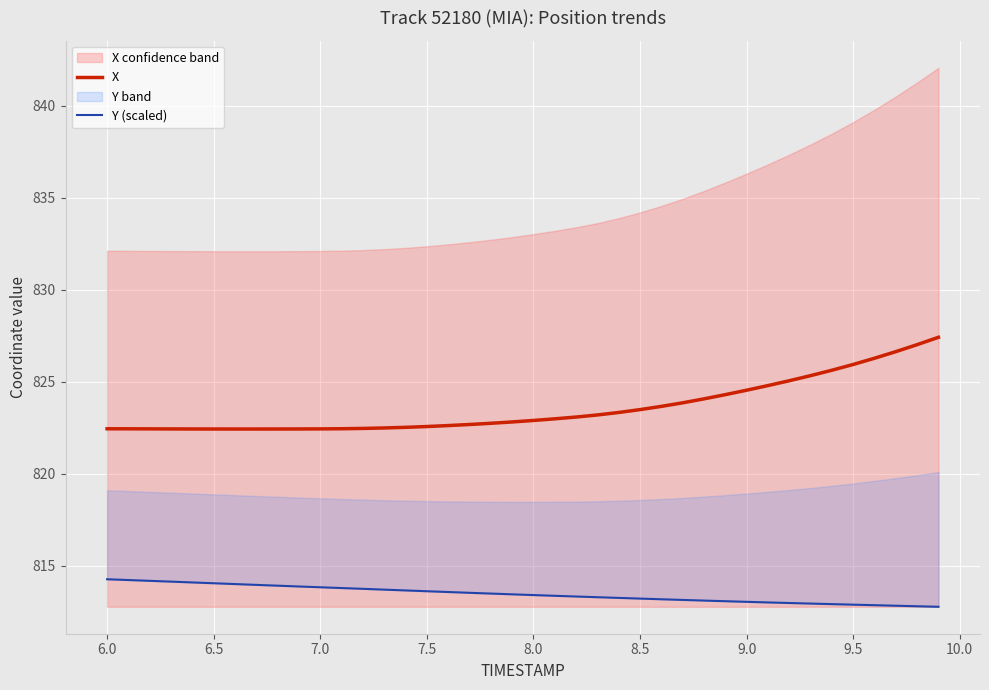

The value of X at 8.5 is 823.5. True or false?

True